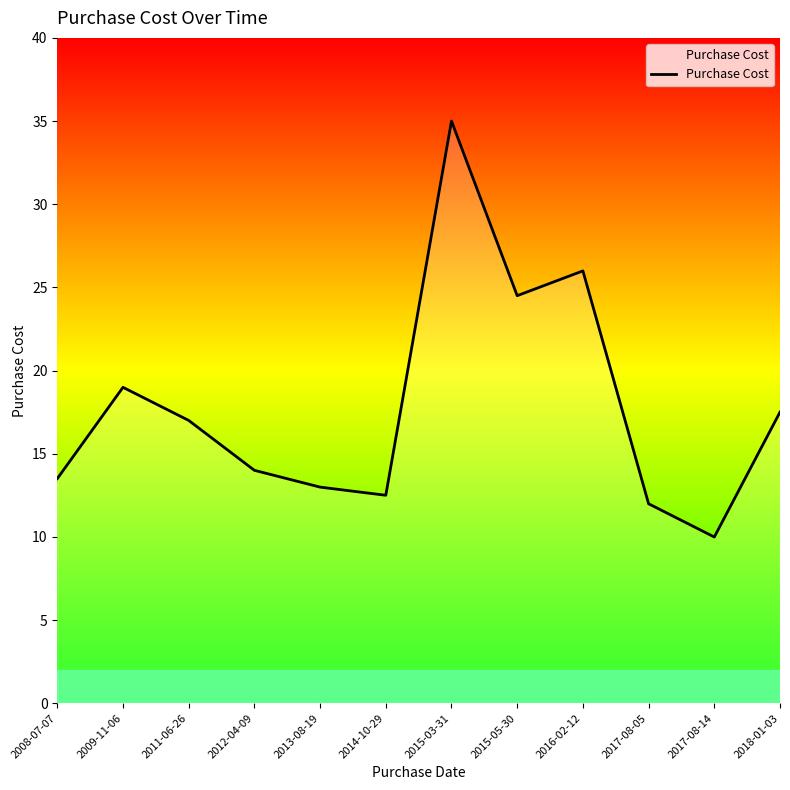

Where does the data first go above 17?

2009-11-06